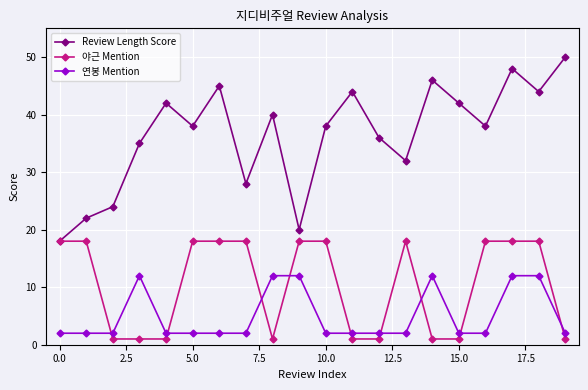

How many values in the 야근 Mention series are below 18?

9